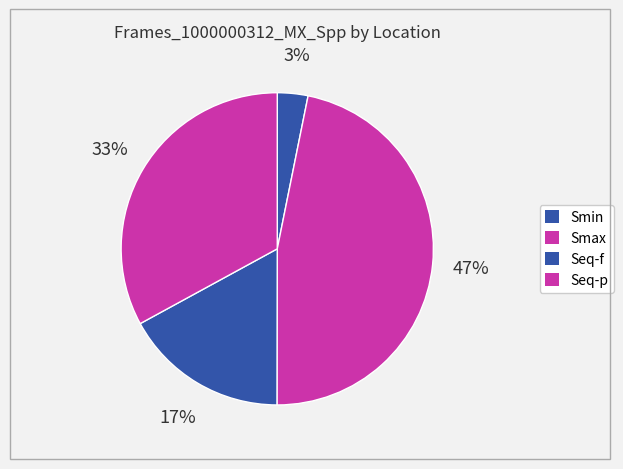

Is Seq-f the majority of the pie?

No